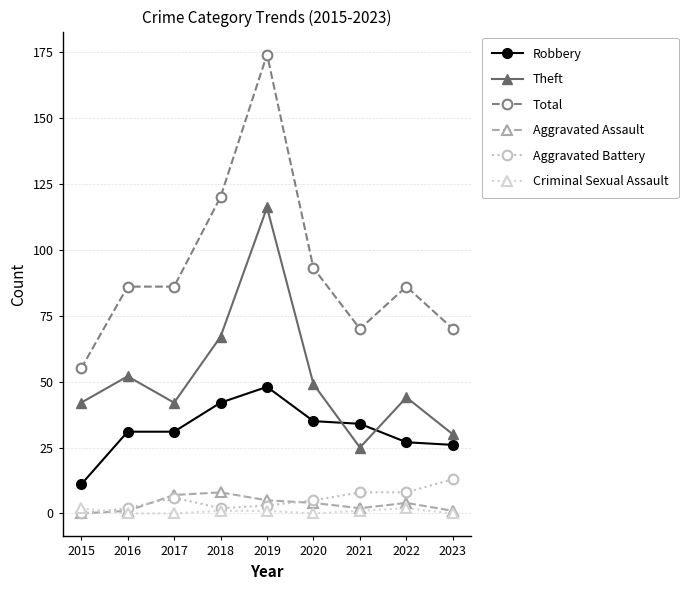

How many categories are shown in the chart?

9